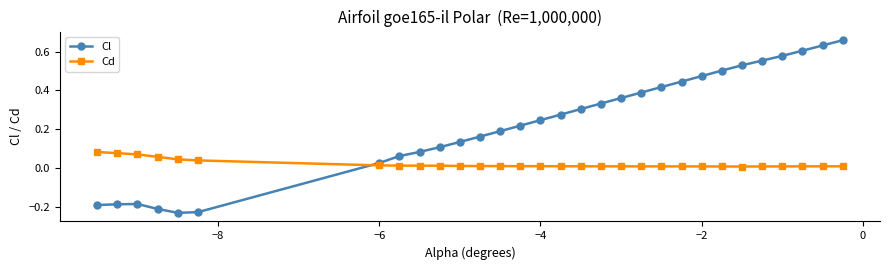

In Cl, how many points are higher than both neighbors (excluding endpoints)?

1